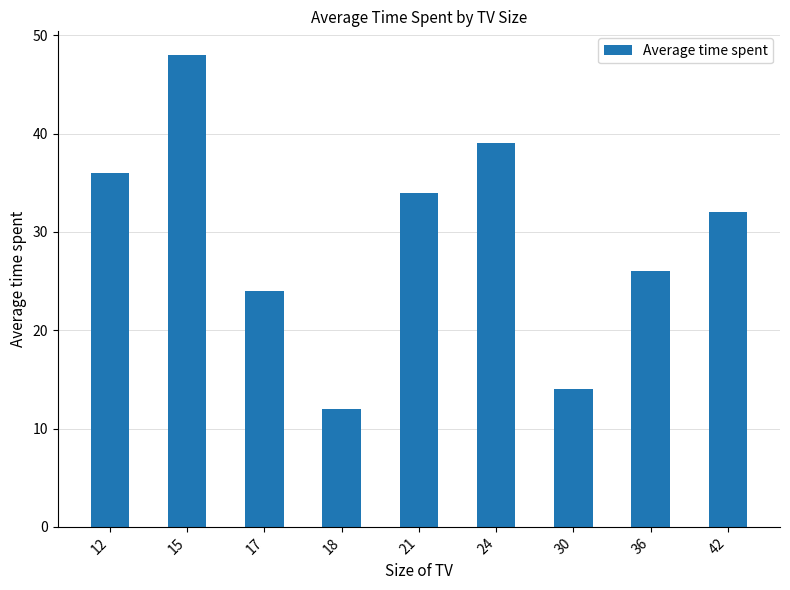

Rank the categories by value from lowest to highest.

18, 30, 17, 36, 42, 21, 12, 24, 15